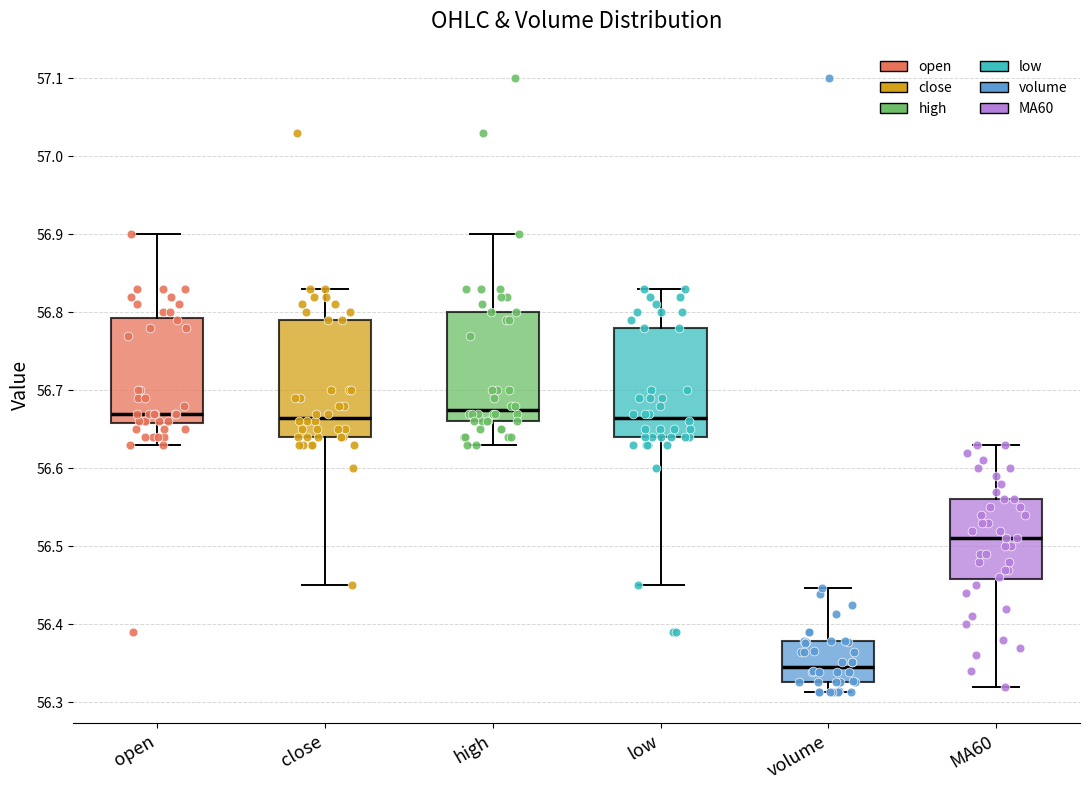

Where does the median line of the box for close sit on the y-axis? The values are not printed on the chart, so give them approximately, as read against the axis.

56.67